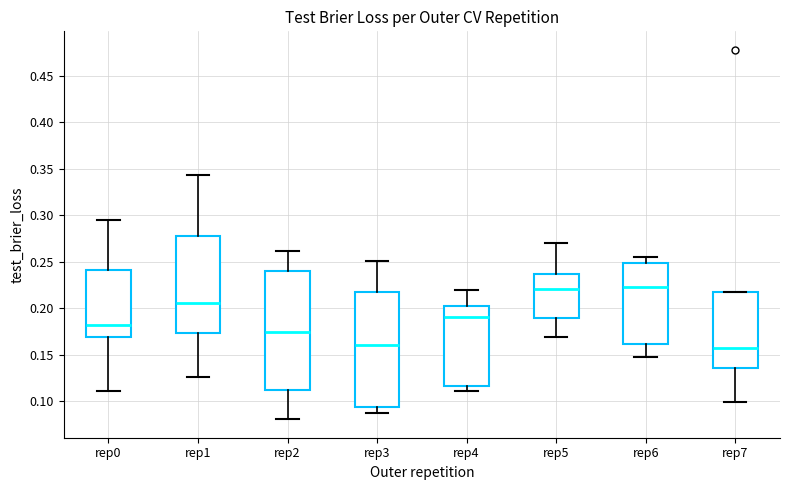

Reading left to right, transcribe this box plot: for each box, give where its median line is, the range the box spans, and where its two whiskers end, as read against the y-axis. The values are not printed on the chart, so give them approximately, as read against the axis.

rep0: median 0.180, box 0.170 to 0.240, whiskers 0.110 to 0.295
rep1: median 0.205, box 0.175 to 0.280, whiskers 0.125 to 0.345
rep2: median 0.175, box 0.110 to 0.240, whiskers 0.080 to 0.260
rep3: median 0.160, box 0.095 to 0.220, whiskers 0.090 to 0.250
rep4: median 0.190, box 0.115 to 0.205, whiskers 0.110 to 0.220
rep5: median 0.220, box 0.190 to 0.235, whiskers 0.170 to 0.270
rep6: median 0.225, box 0.160 to 0.250, whiskers 0.145 to 0.255
rep7: median 0.155, box 0.135 to 0.220, whiskers 0.100 to 0.220